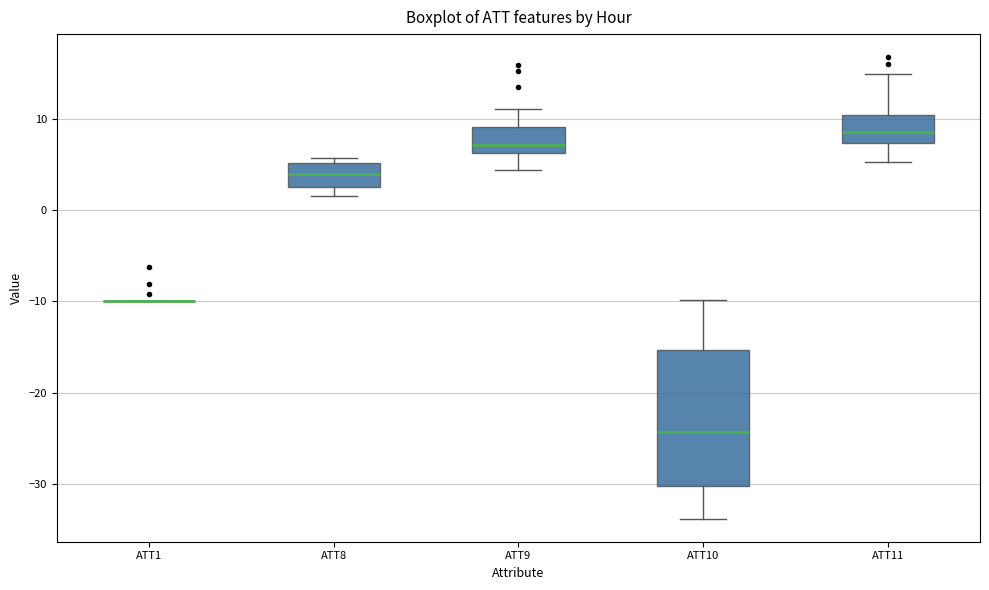

Where does the lower whisker of the box for ATT11 end on the y-axis? The values are not printed on the chart, so give them approximately, as read against the axis.

5